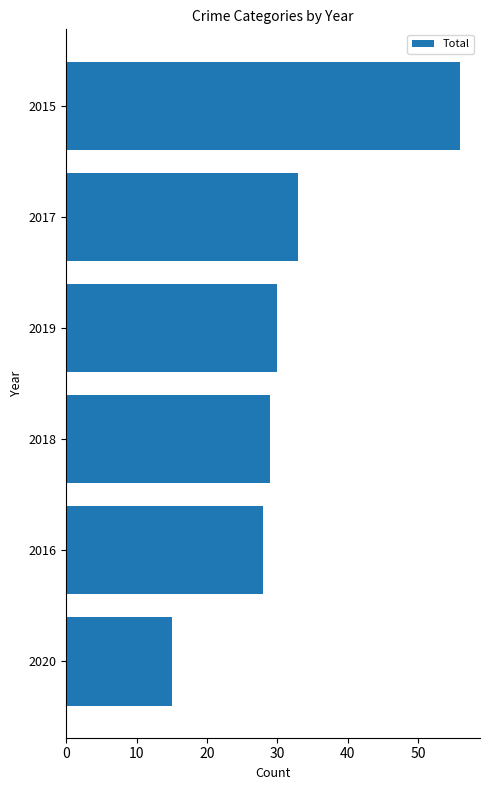

What is the average value?

32